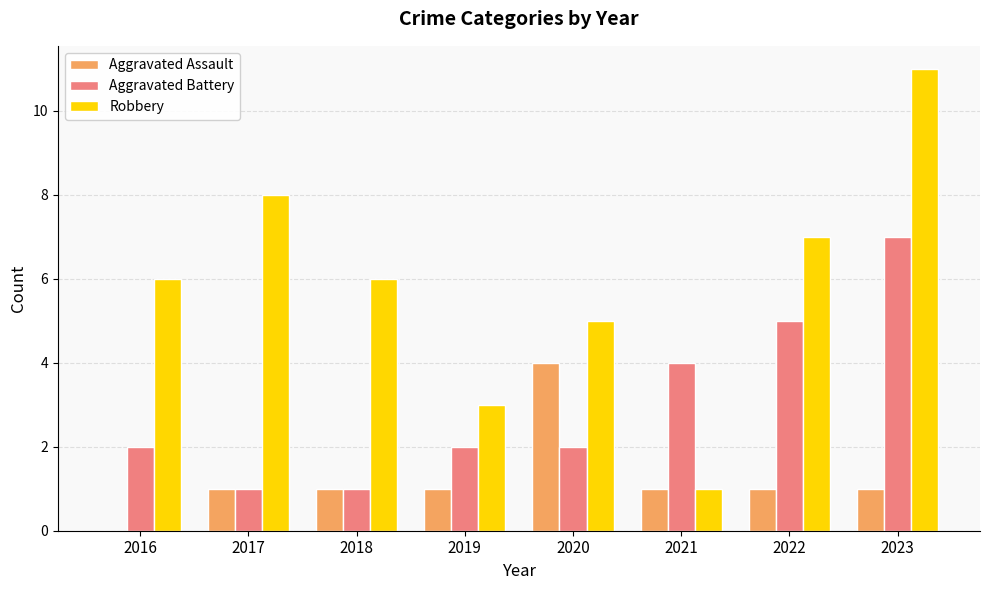

What is the average value of the Aggravated Battery series?

3